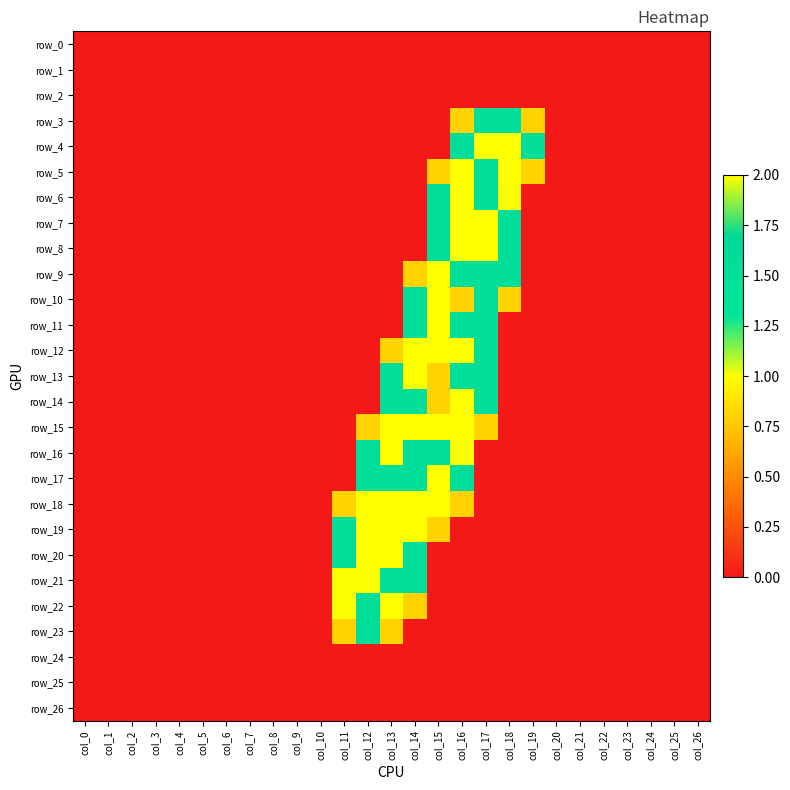

True or false: row_12 has a value of 0.0 at col_4.

True